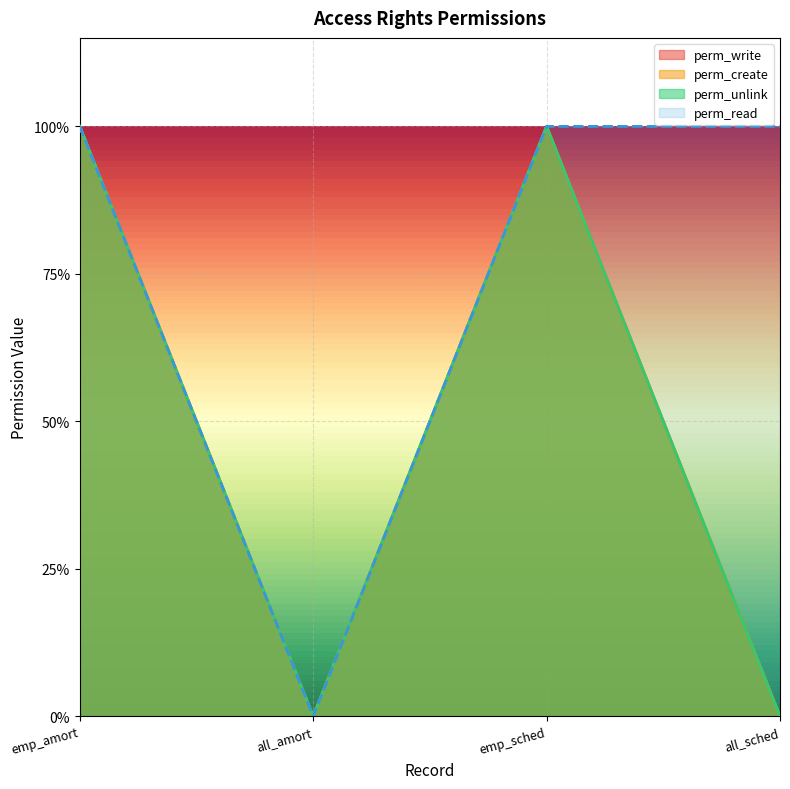

What is the difference between the maximum and minimum values in the perm_unlink series?

1